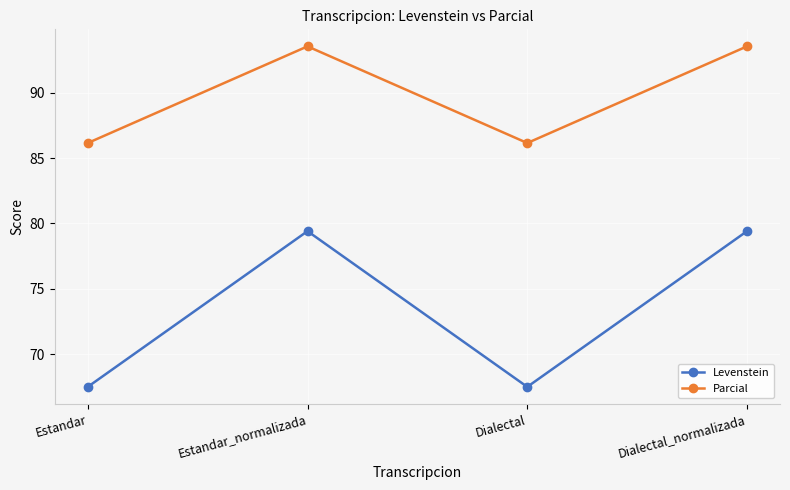

At how many categories does at least one series exceed 67?

4